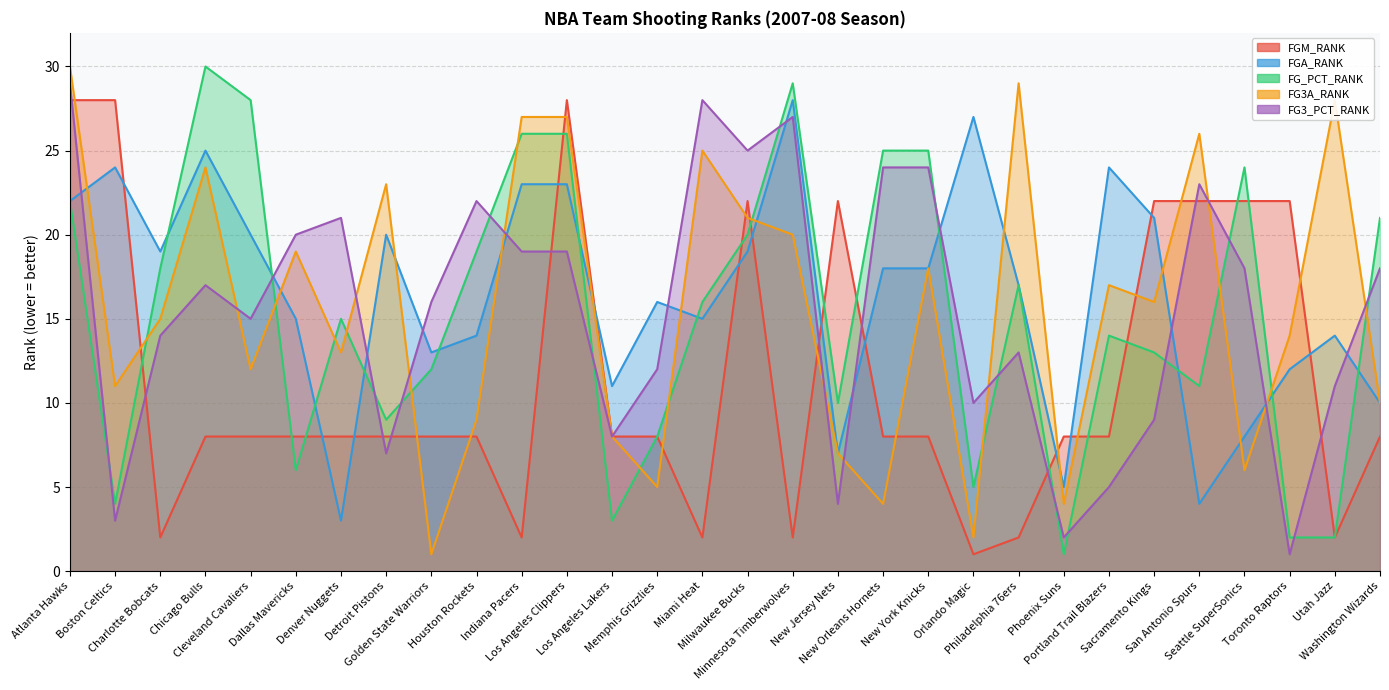

At which category is the sum across all series the highest?

Atlanta Hawks